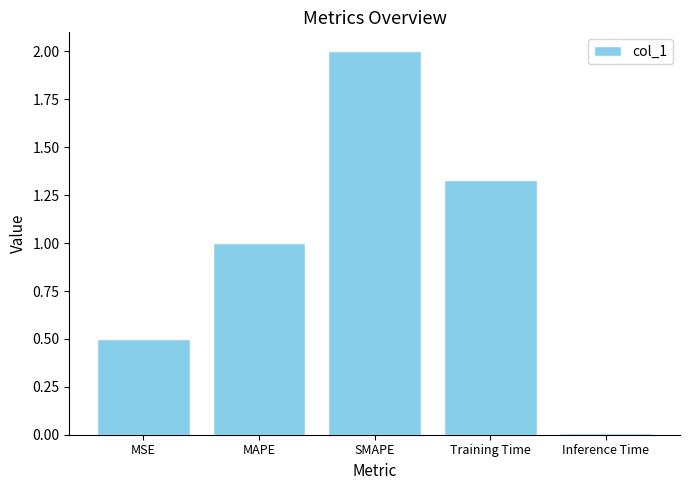

The value at MAPE is 1.3. True or false?

False